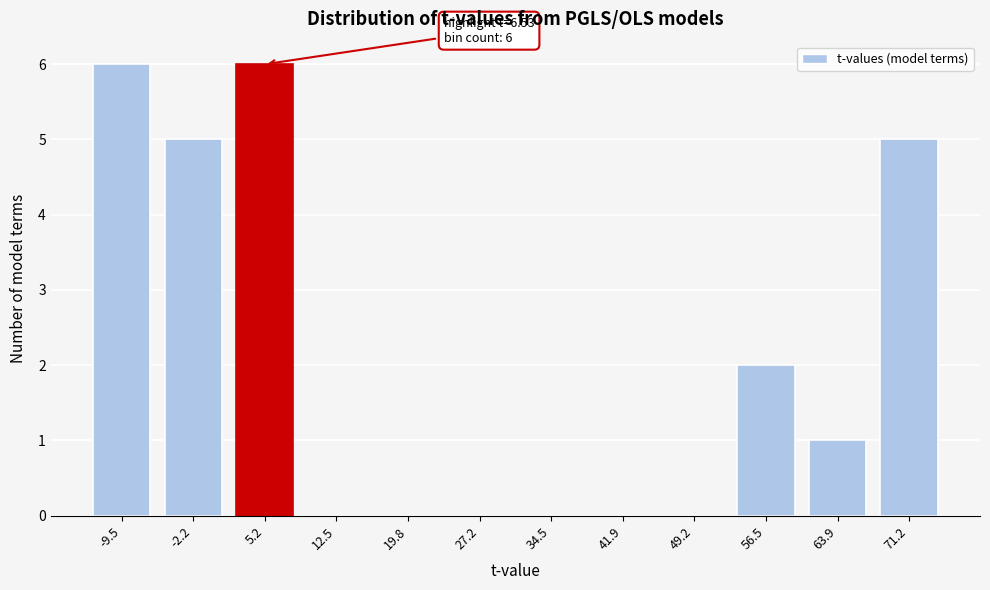

Reading right to left, transcribe all the data shown in this chart.

71.2=5	63.9=1	56.5=2	49.2=0	41.9=0	34.5=0	27.2=0	19.8=0	12.5=0	5.2=6	-2.2=5	-9.5=6